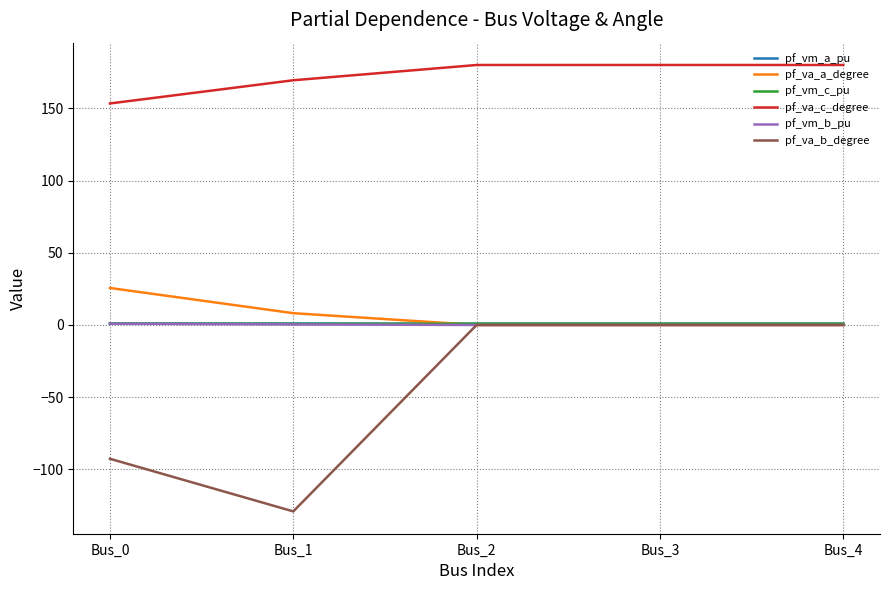

What is the sum of all pf_vm_a_pu values?

4.6